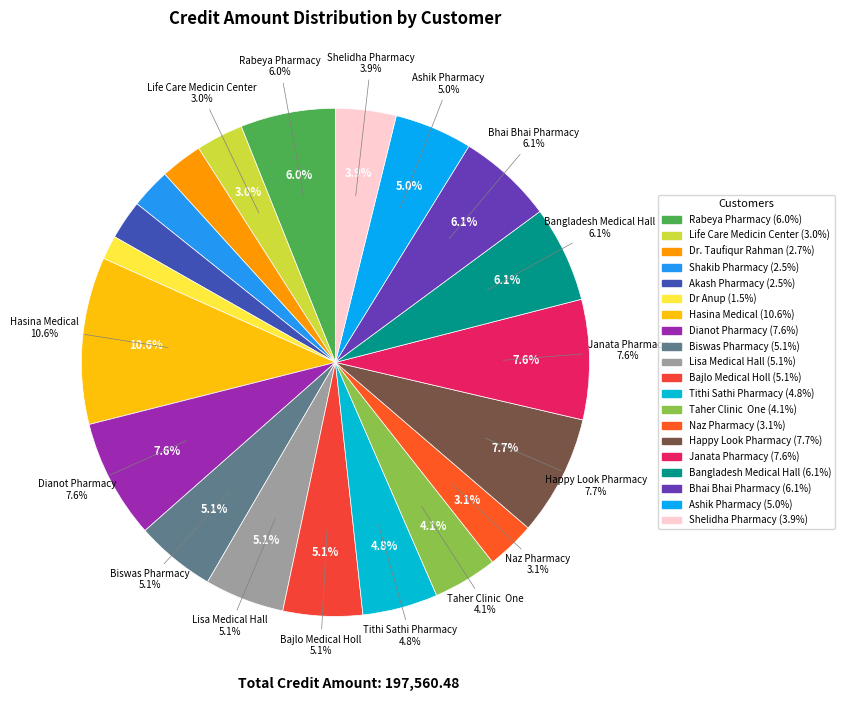

Is Janata Pharmacy the majority of the pie?

No